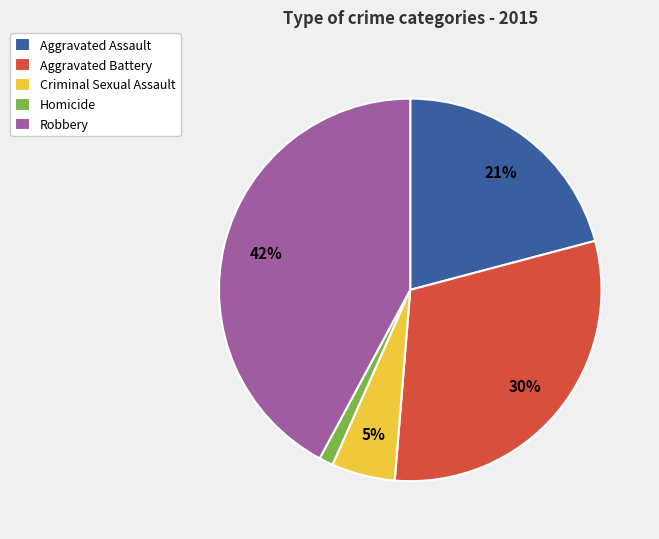

Which has a higher value, Aggravated Assault or Robbery?

Robbery